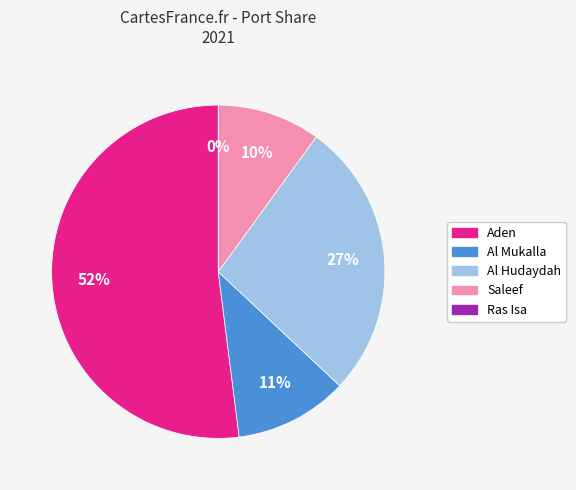

To the nearest percent, what percentage of the pie is Aden?

52%